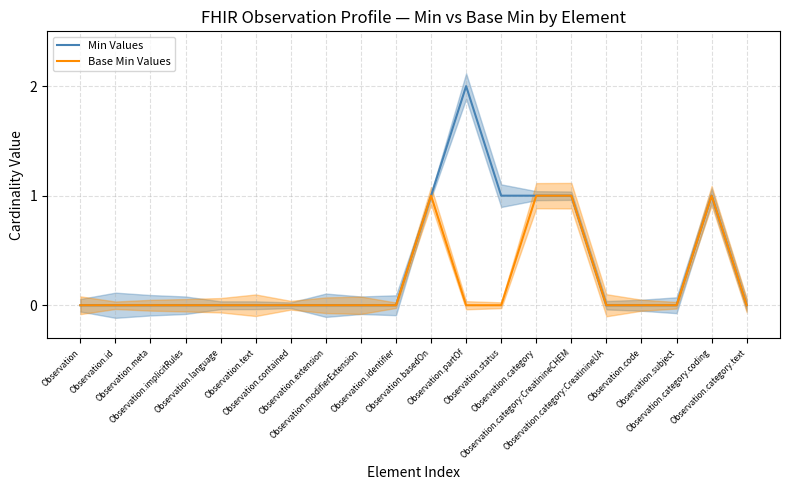

How many data points in Min Values are above 0?

6